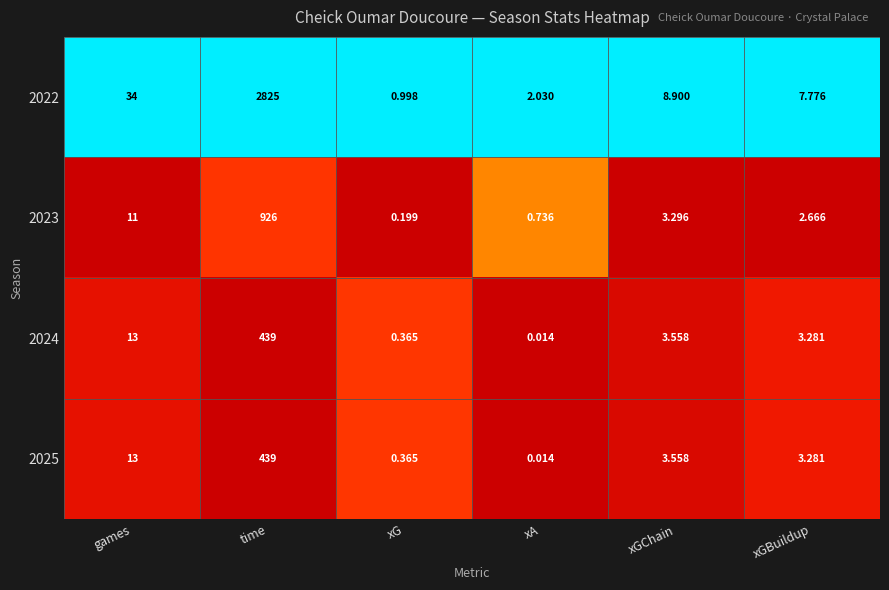

How many series are shown in this chart?

4